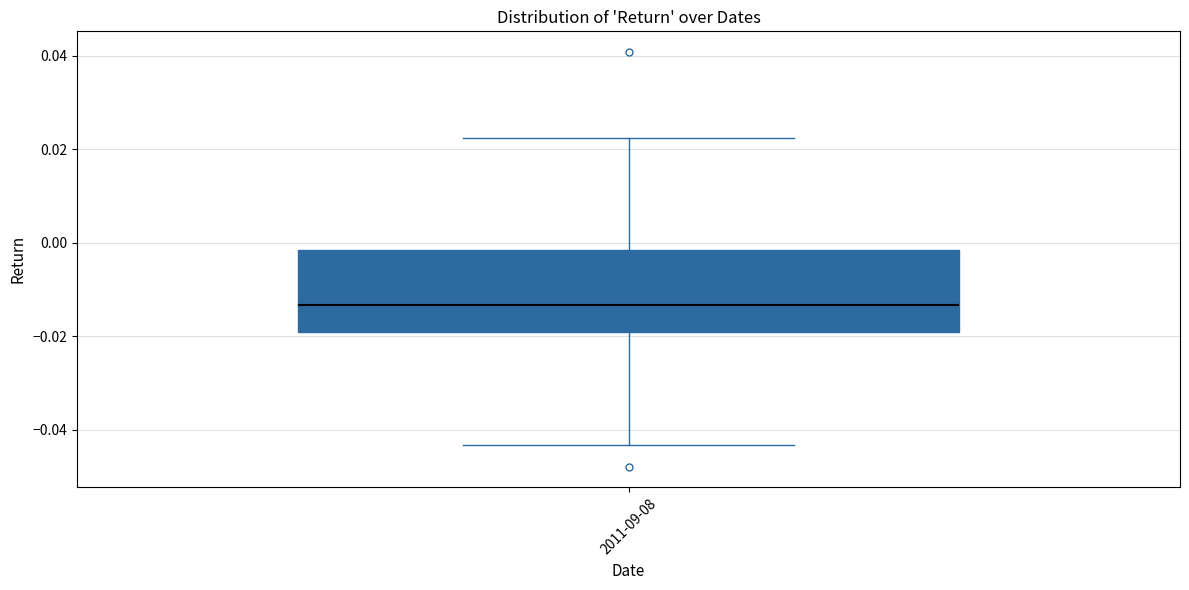

Read this box plot against the y-axis: the position of the median line, the range covered by the box, and the ends of both whiskers. The values are not printed on the chart, so give them approximately, as read against the axis.

median -0.014, box -0.020 to -0.002, whiskers -0.044 to 0.022